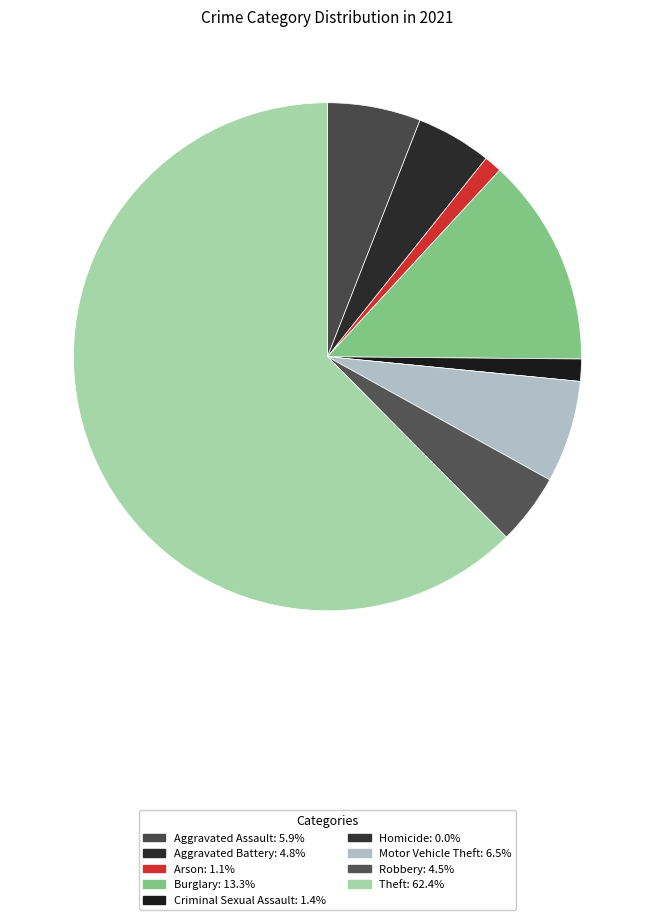

Is there any slice that represents more than half of the pie?

Yes